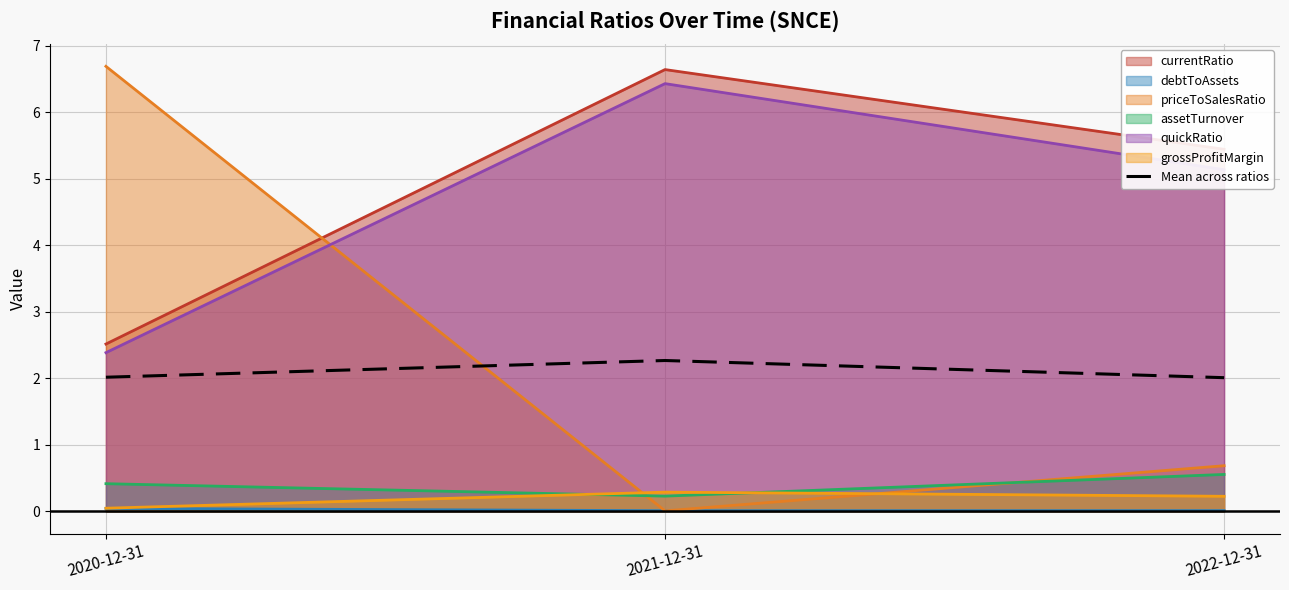

Reading left to right, extract all data points from this chart.

2.0	2.3	2.0